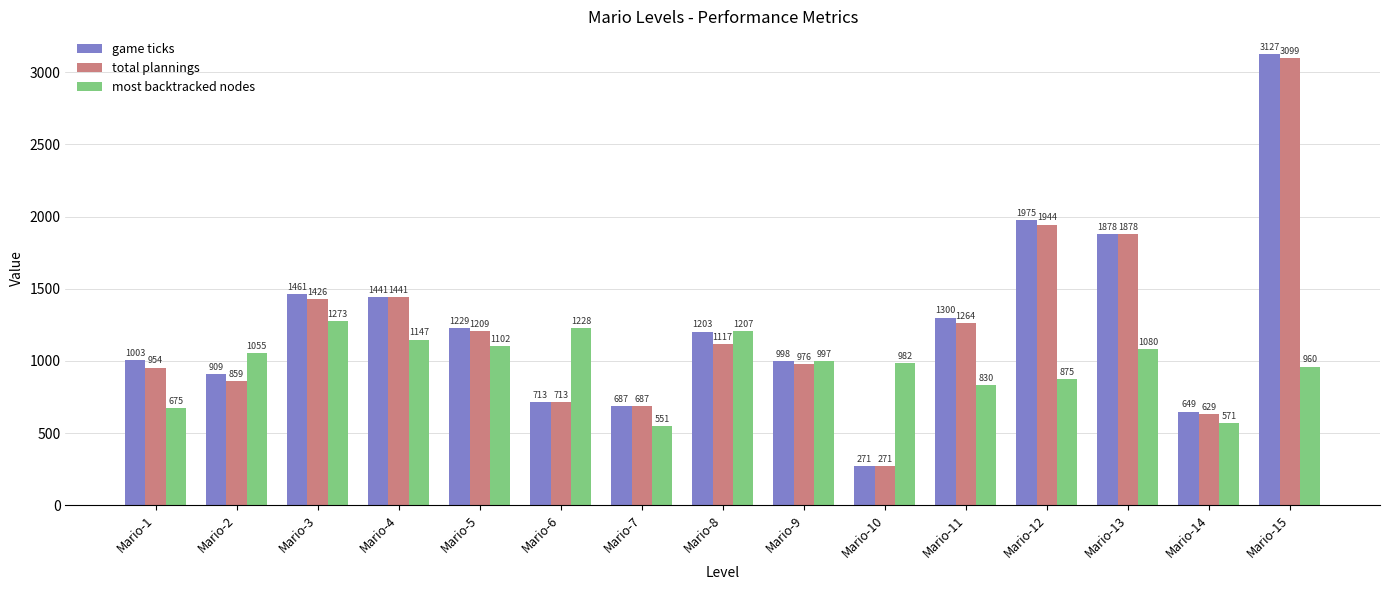

Rank the series by their maximum value, from highest to lowest.

game ticks, total plannings, most backtracked nodes